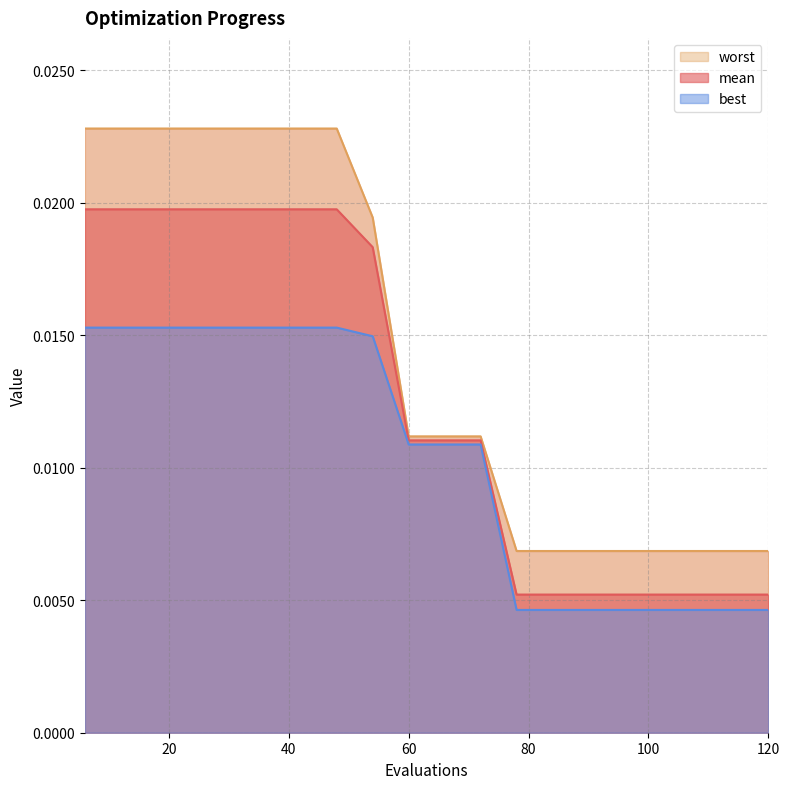

At which category does the chart reach its peak across all series?

6